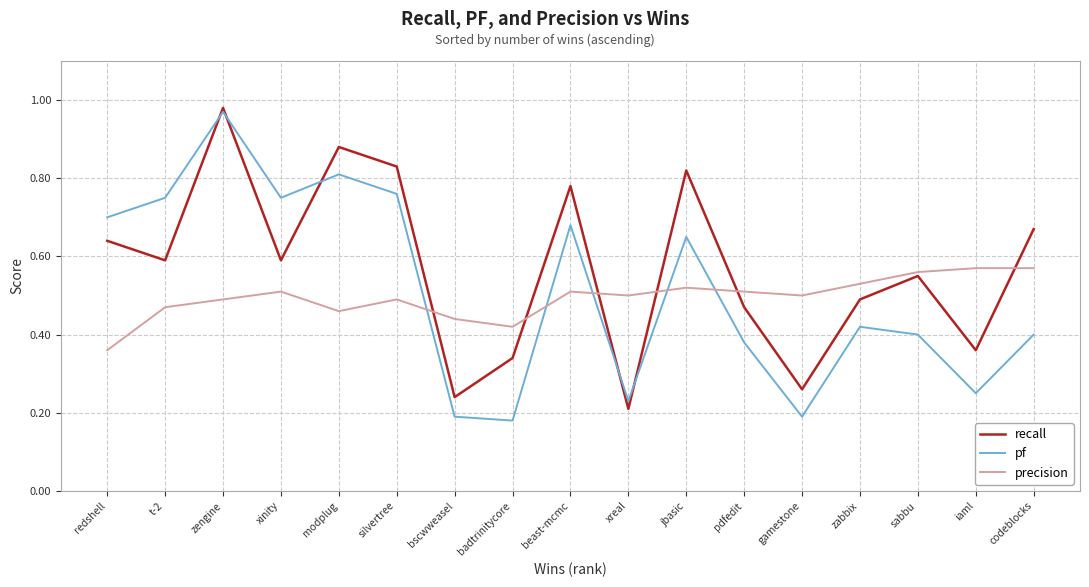

Which series has the largest range (max minus min)?

pf